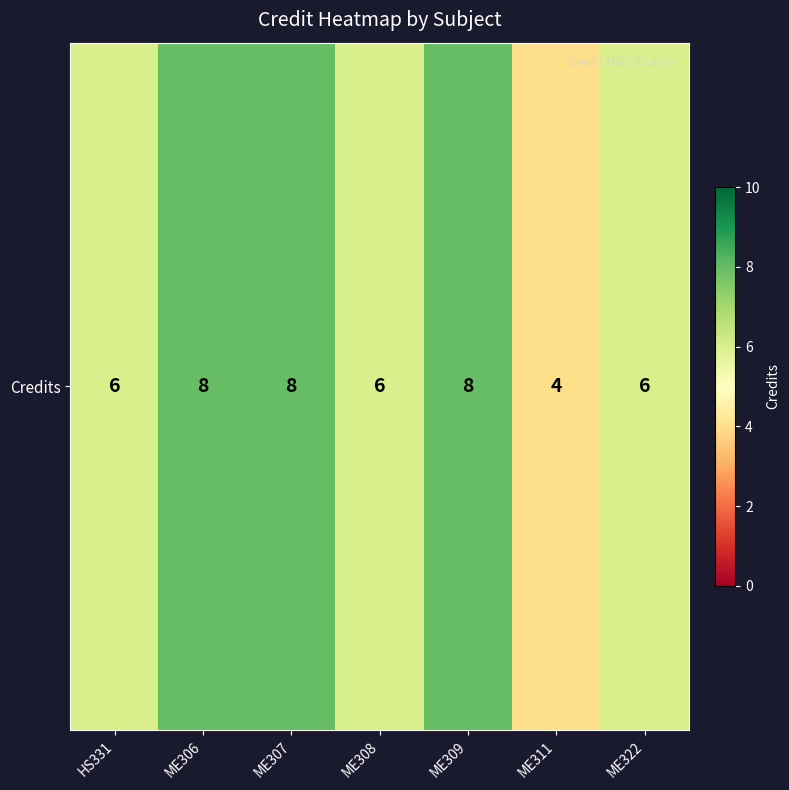

Between ME309 and ME308, which is larger?

ME309